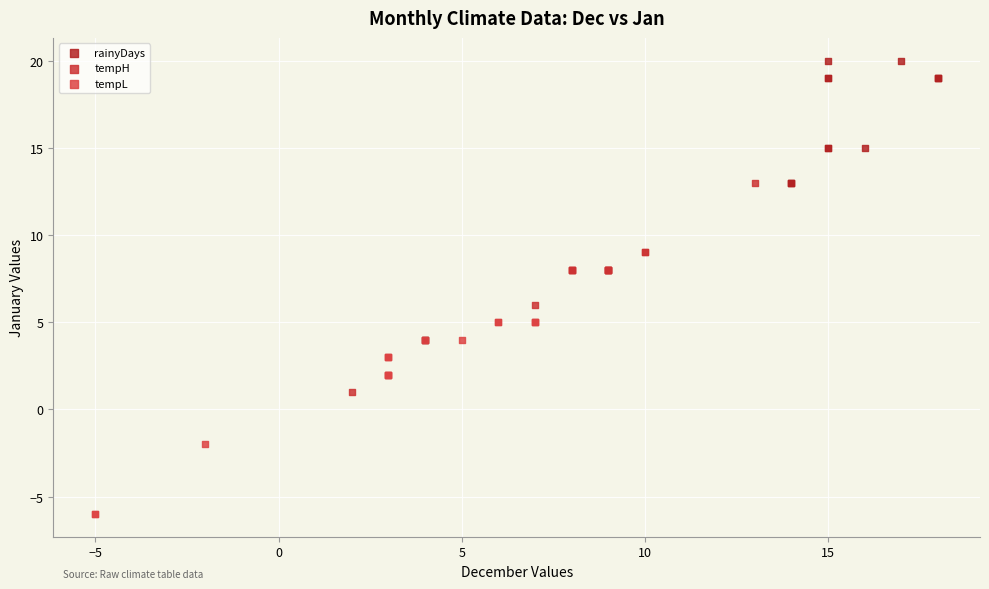

Which series contains the highest Y value?

rainyDays